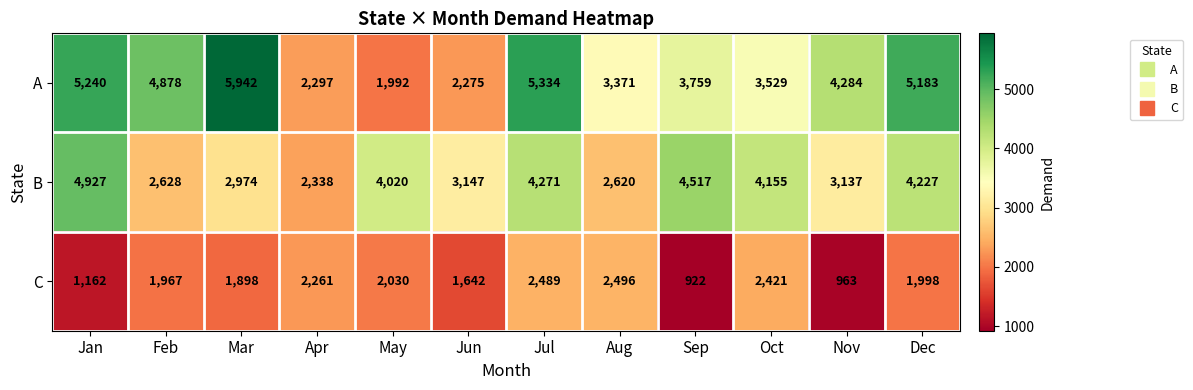

List the series in order of their peak value, highest first.

A, B, C